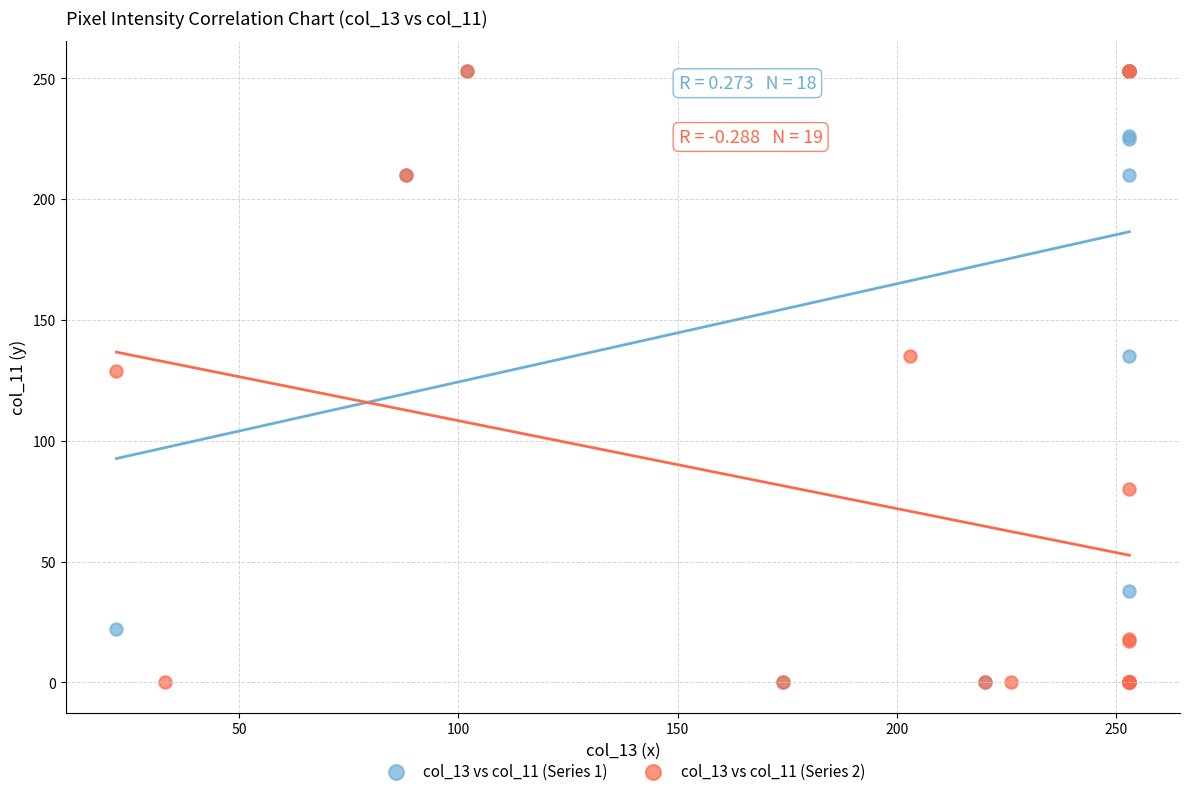

What are all the series names shown in the legend?

col_13 vs col_11 (Series 1), col_13 vs col_11 (Series 2)